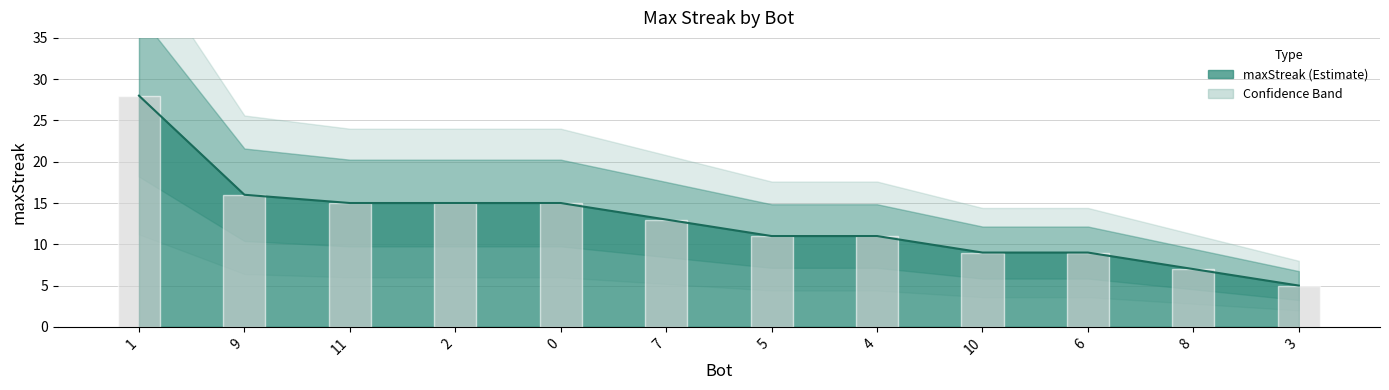

Which has a higher value, 9 or 0?

9